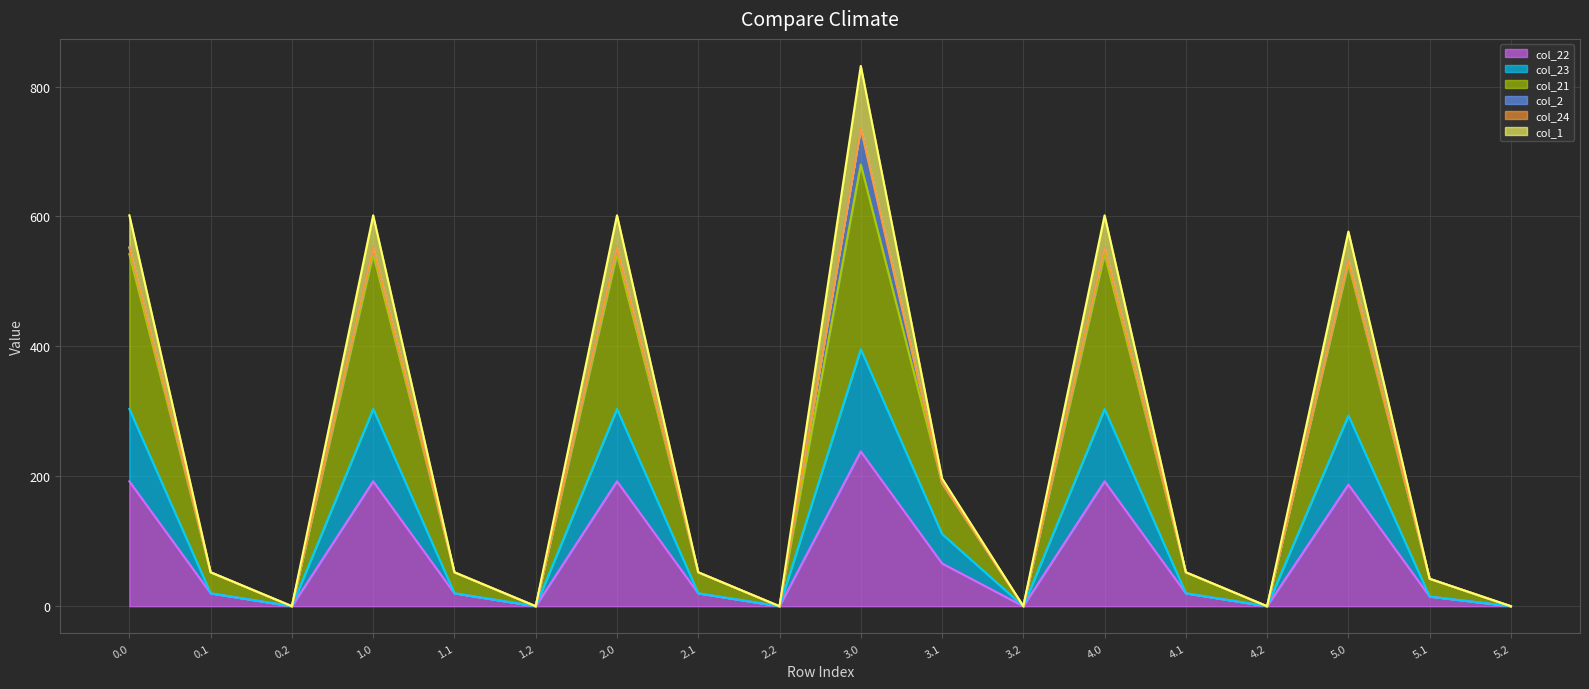

True or false: col_21 has more than 1 points higher than both neighbors.

True